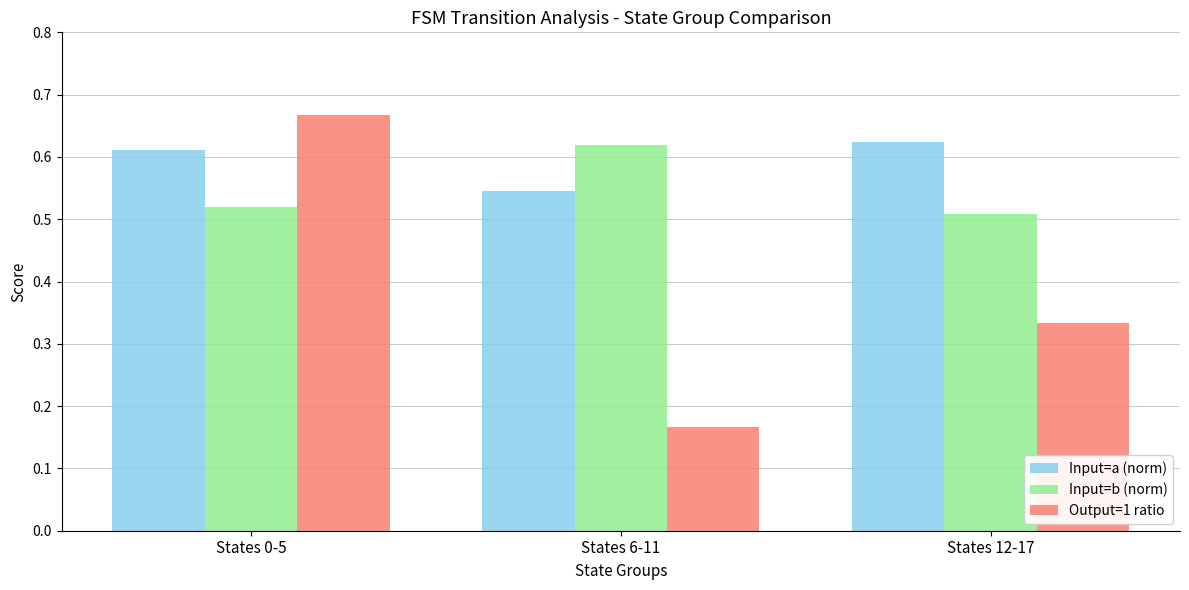

At which label does Input=a (norm) reach its minimum?

States 6-11